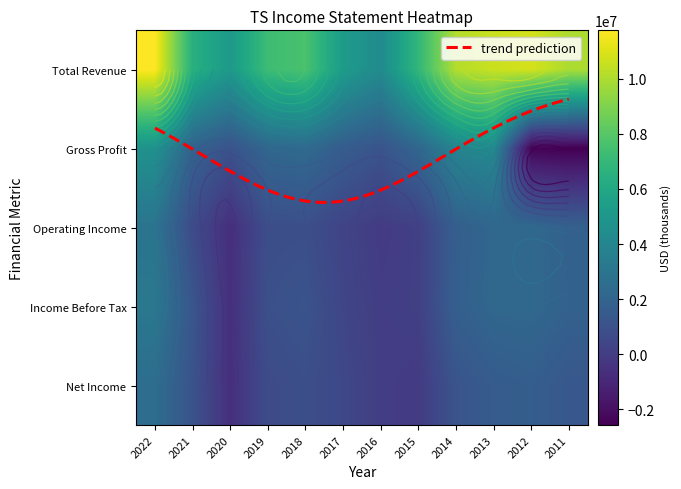

How many positive values does the Operating Income series have?

10